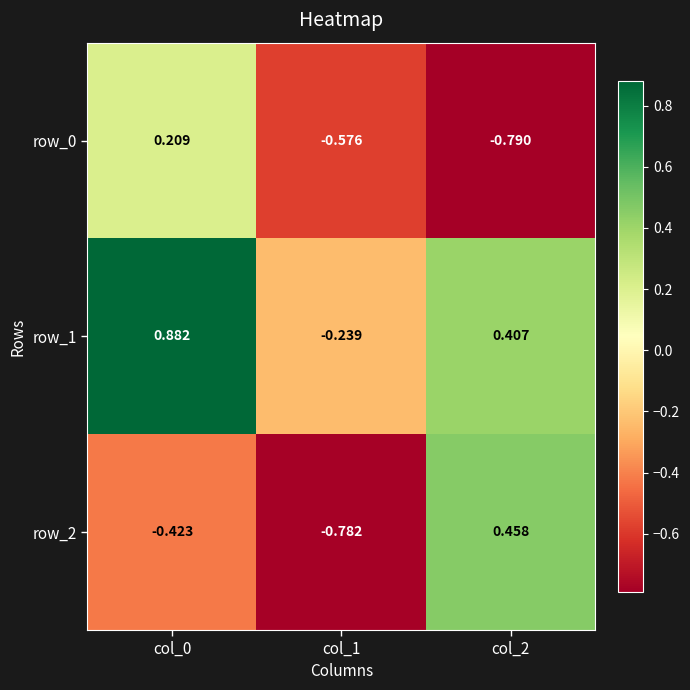

Is the value of row_2 at col_0 greater than the value of row_1 at col_2?

No